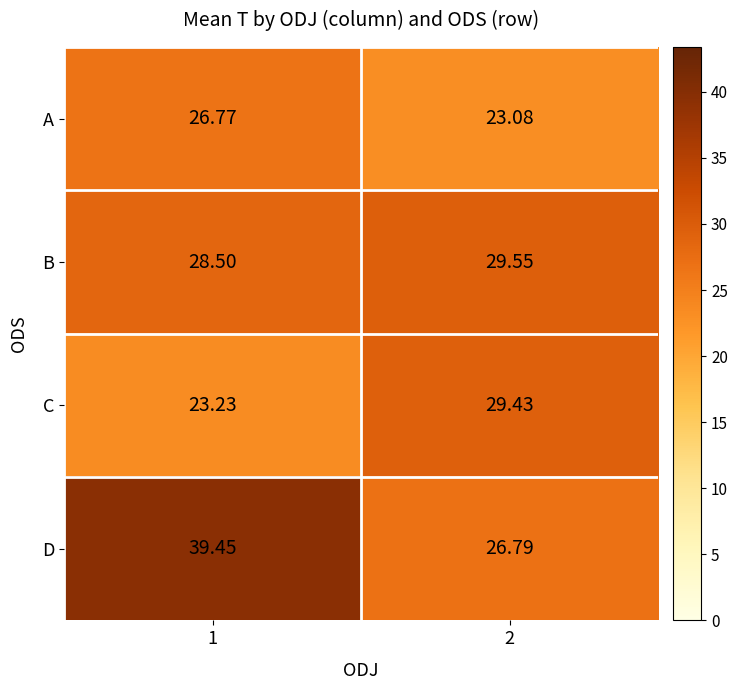

Rank the series at 1 from highest to lowest value.

D, B, A, C